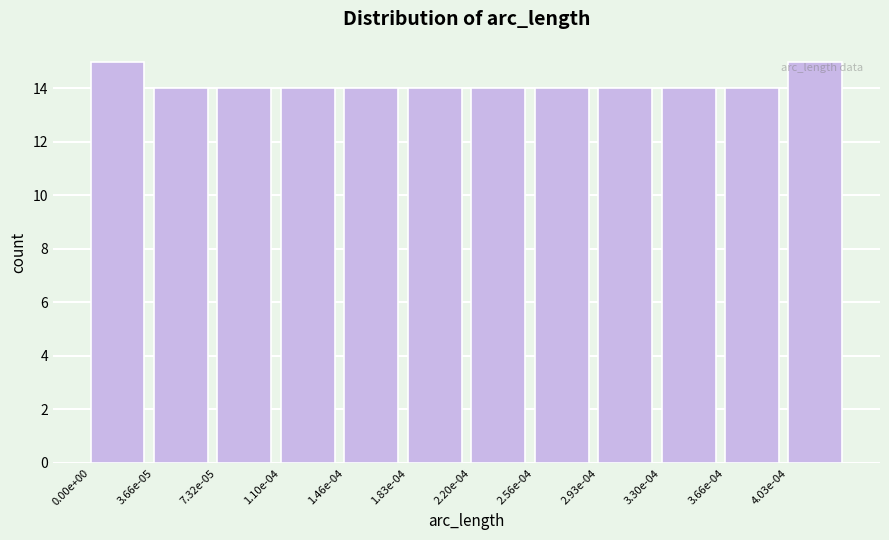

Reading left to right, extract all data points from this chart.

0.00e+00=15	3.66e-05=14	7.32e-05=14	1.10e-04=14	1.46e-04=14	1.83e-04=14	2.20e-04=14	2.56e-04=14	2.93e-04=14	3.30e-04=14	3.66e-04=14	4.03e-04=15